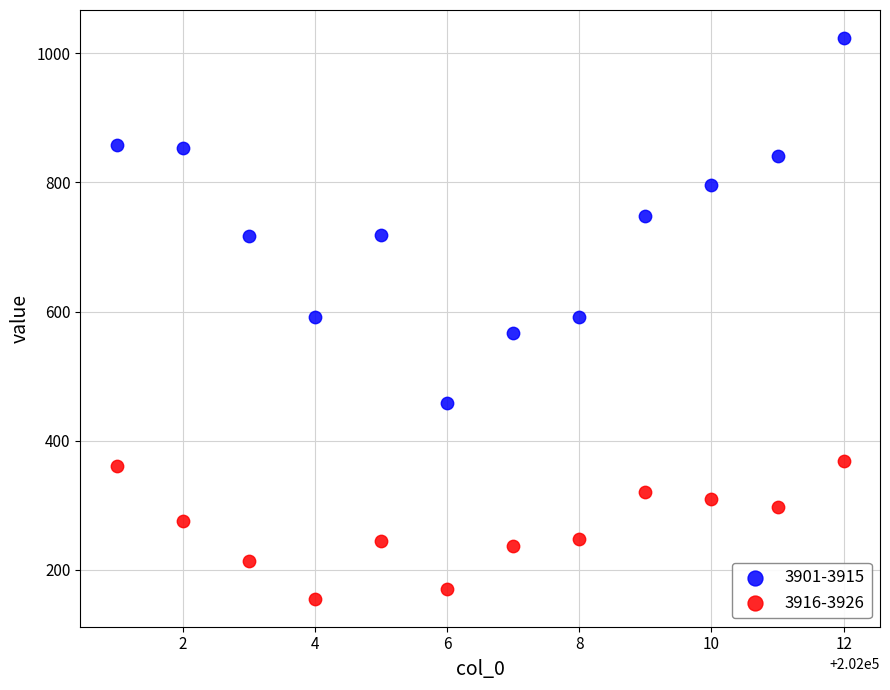

Which series contains the lowest Y value?

3916-3926